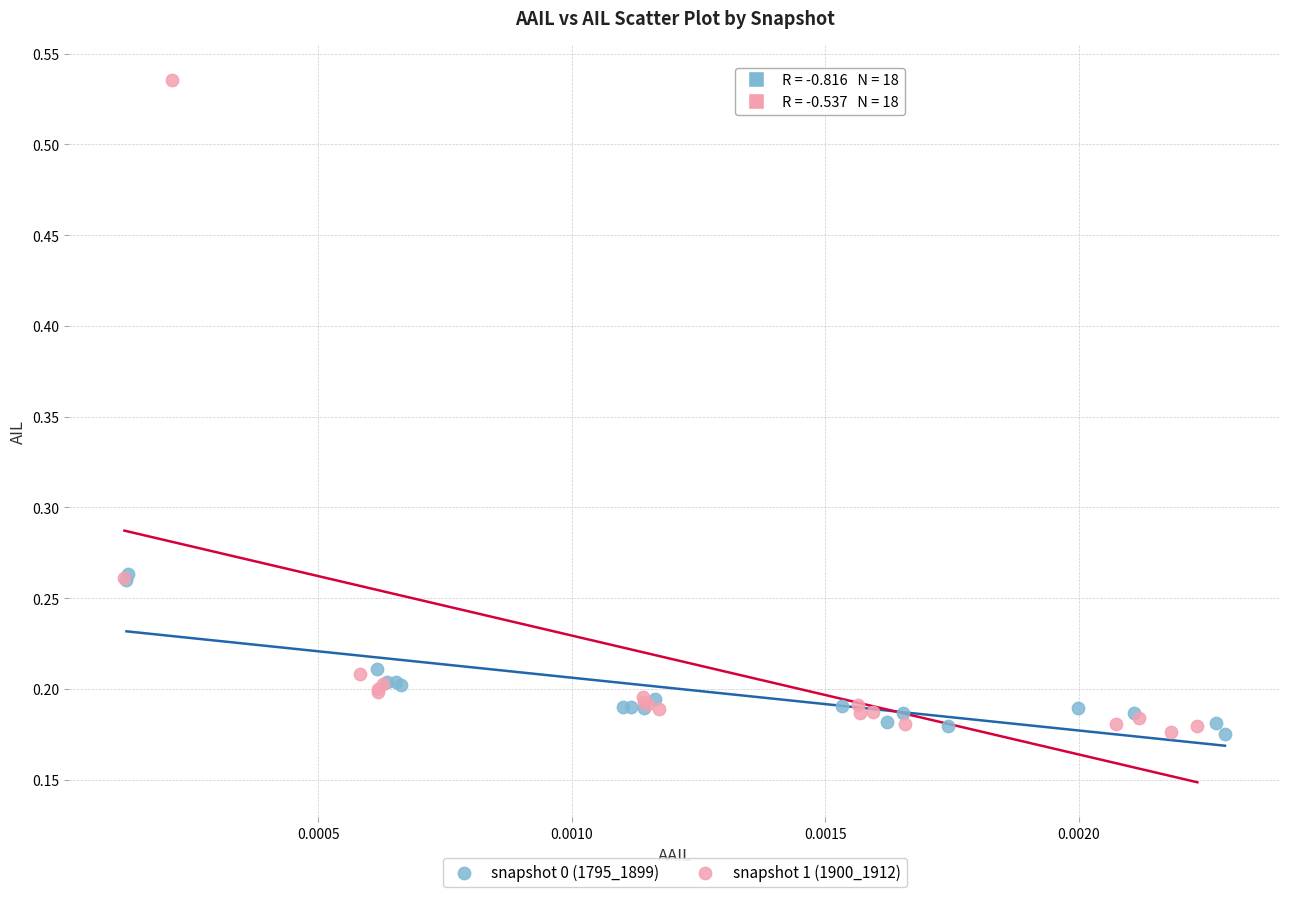

Which series has the widest spread of Y values?

snapshot 1 (1900_1912)